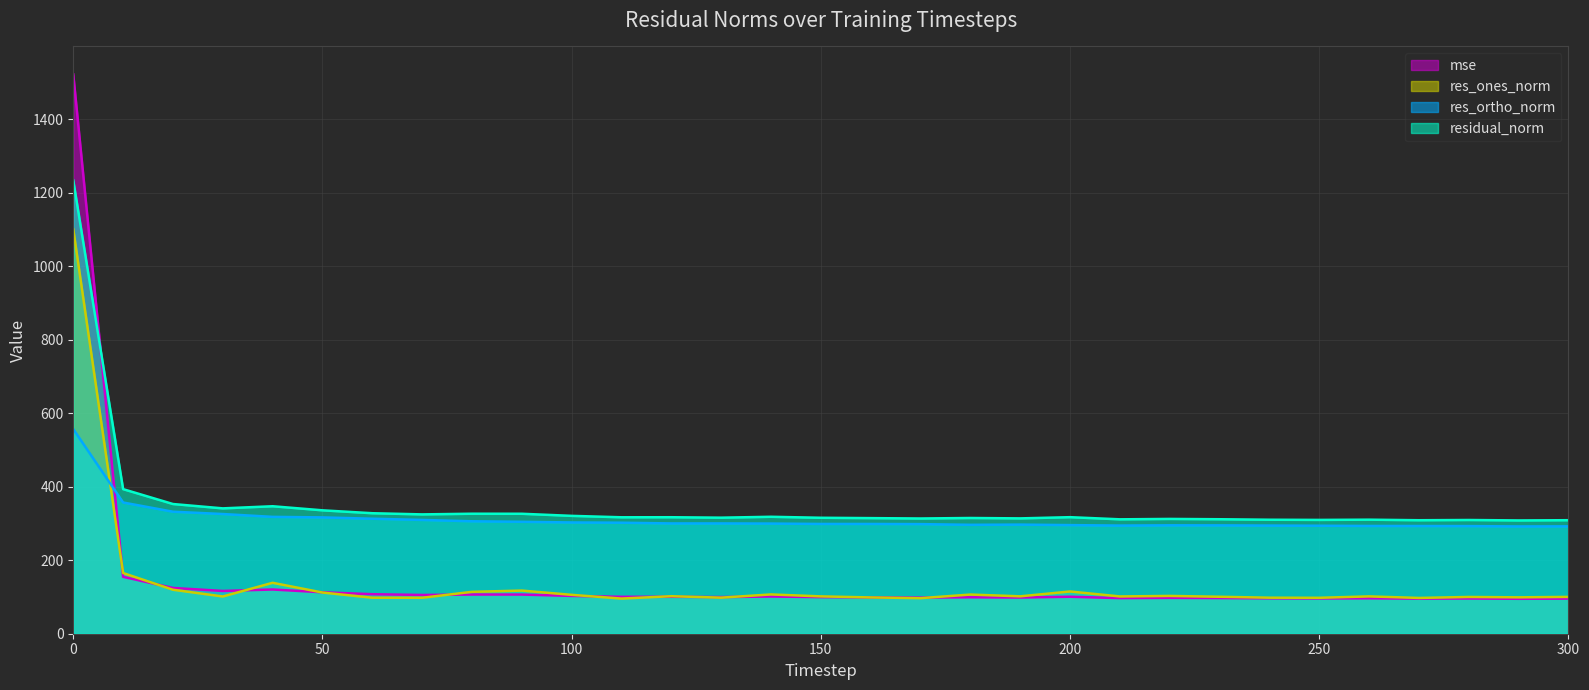

What is the lowest value of the residual_norm series?

308.3